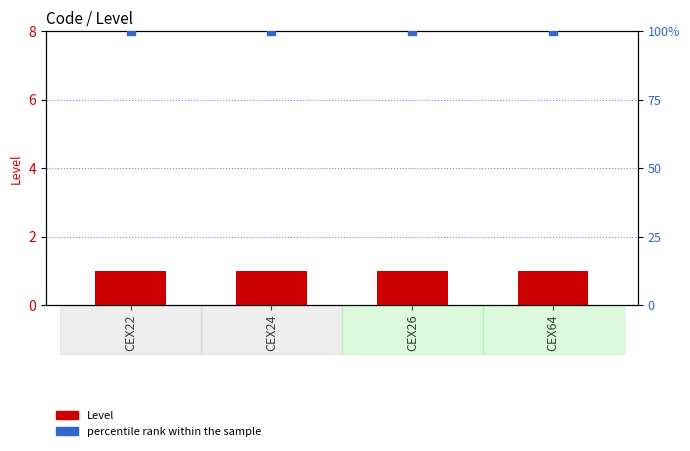

What are all the series names shown in the legend?

Level, percentile rank within the sample